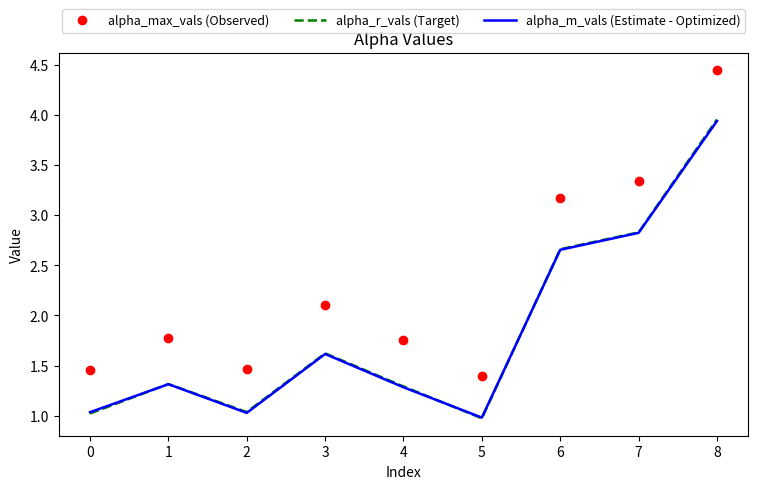

What is the total value across all series at 5?

3.4